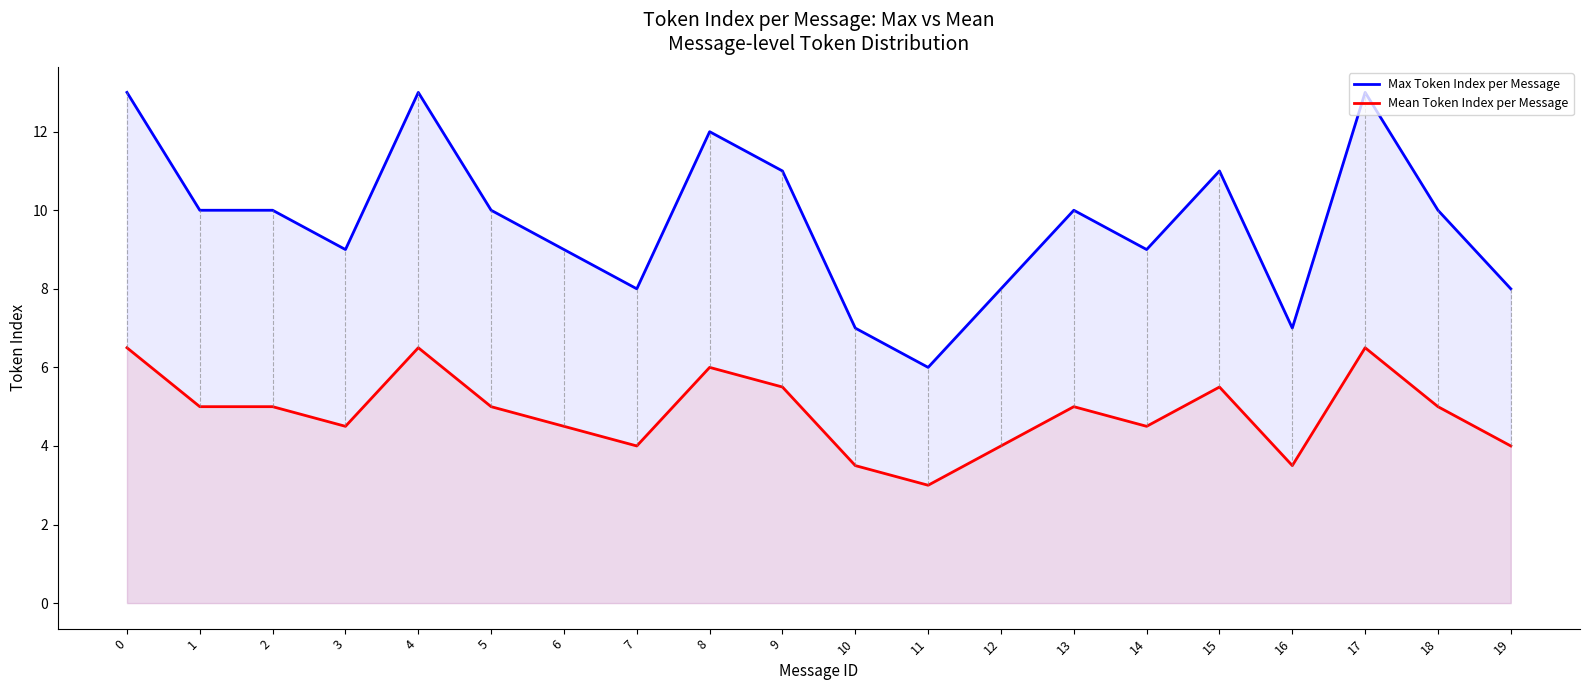

List the series in order of their overall mean, lowest first.

Mean Token Index per Message, Max Token Index per Message